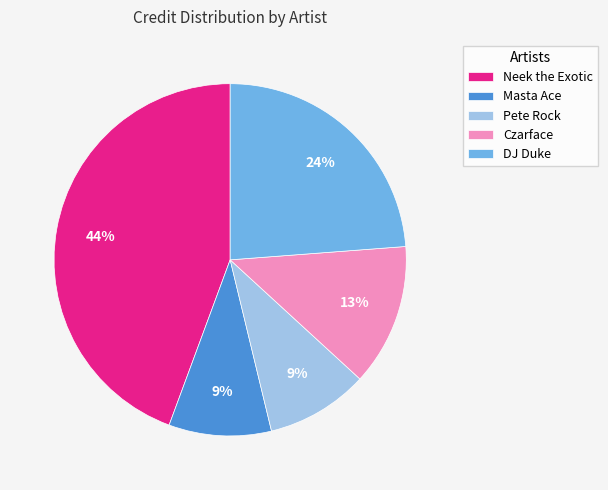

To the nearest percent, what is the combined percentage of Masta Ace and Neek the Exotic?

54%